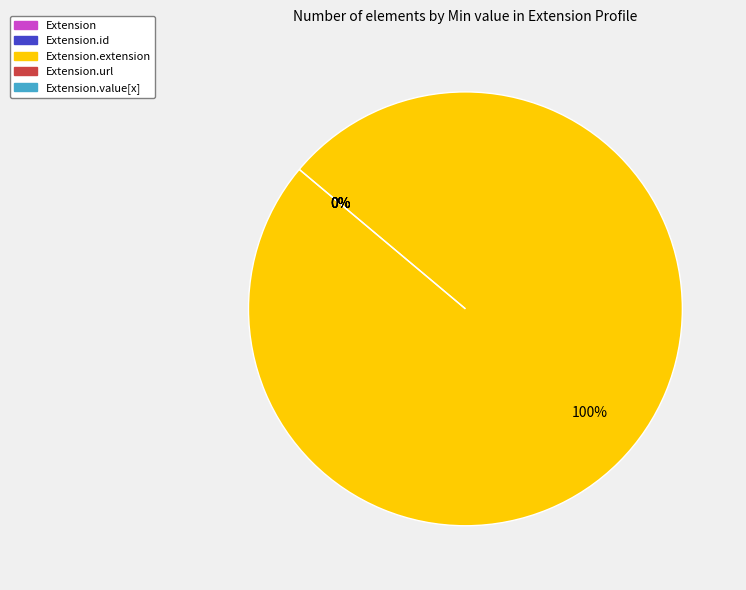

Which category has the smallest portion of the pie?

Extension